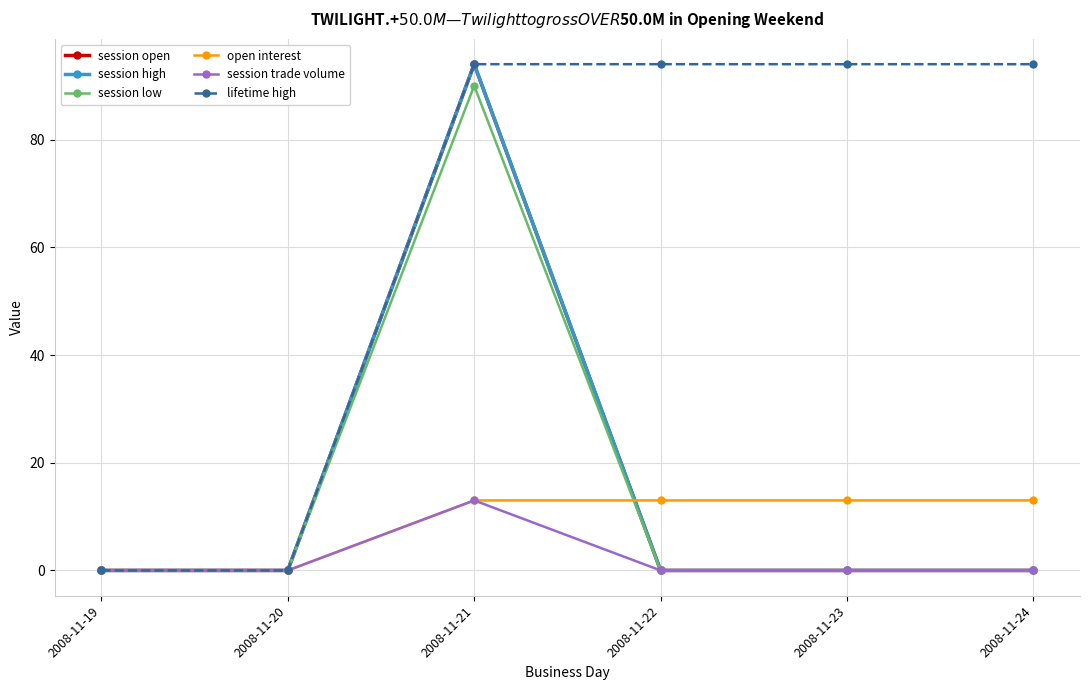

Which category has the highest value in the session trade volume series?

2008-11-21